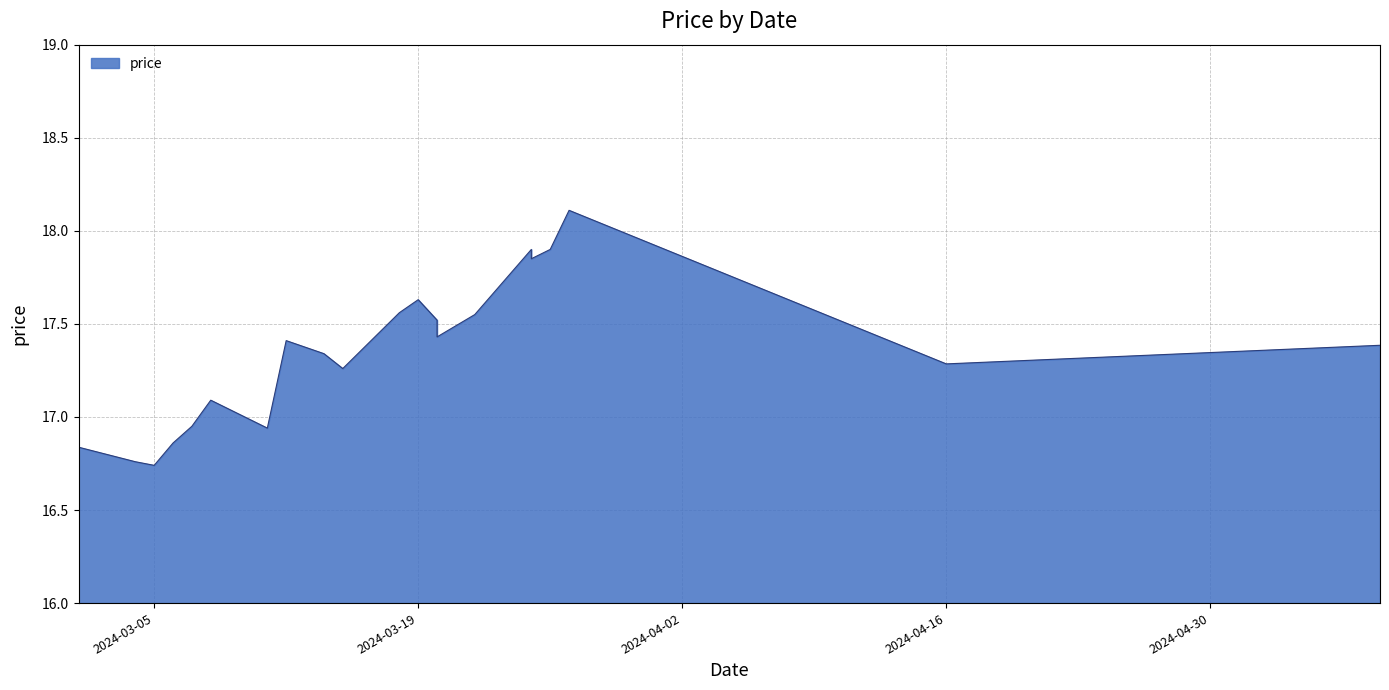

What is the average value?

17.3